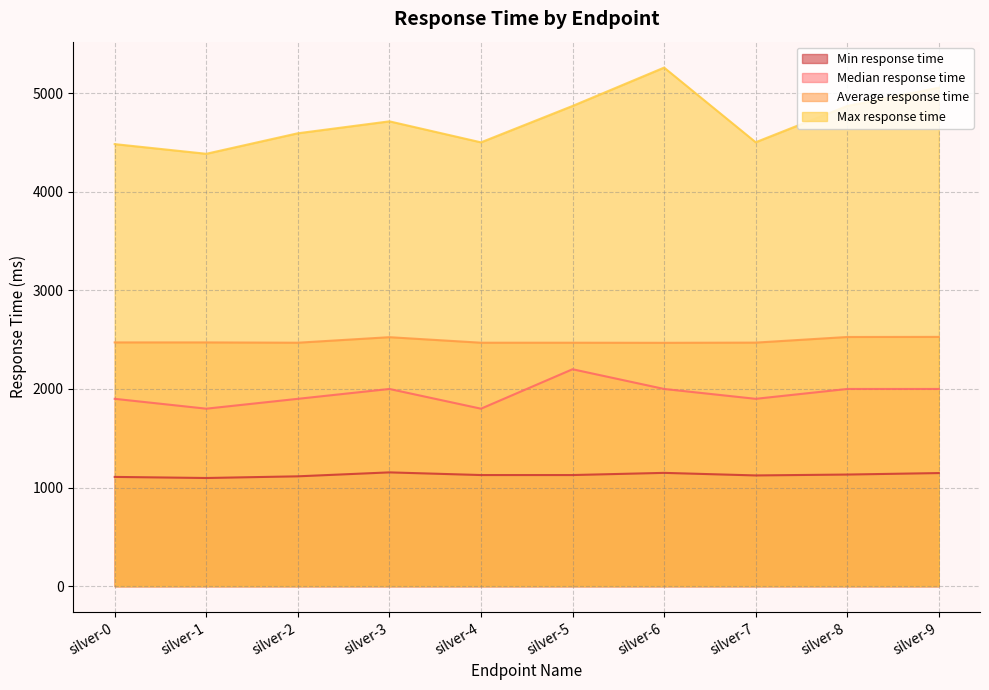

What is the difference between the highest and lowest values at silver-6?

4110